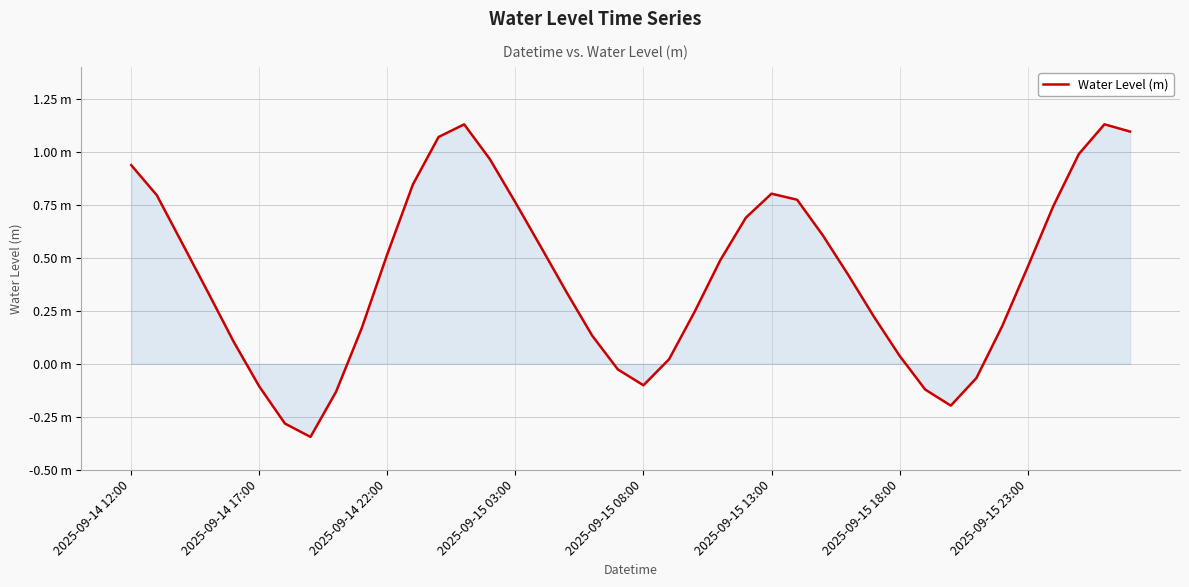

Does the chart have visible grid lines?

Yes